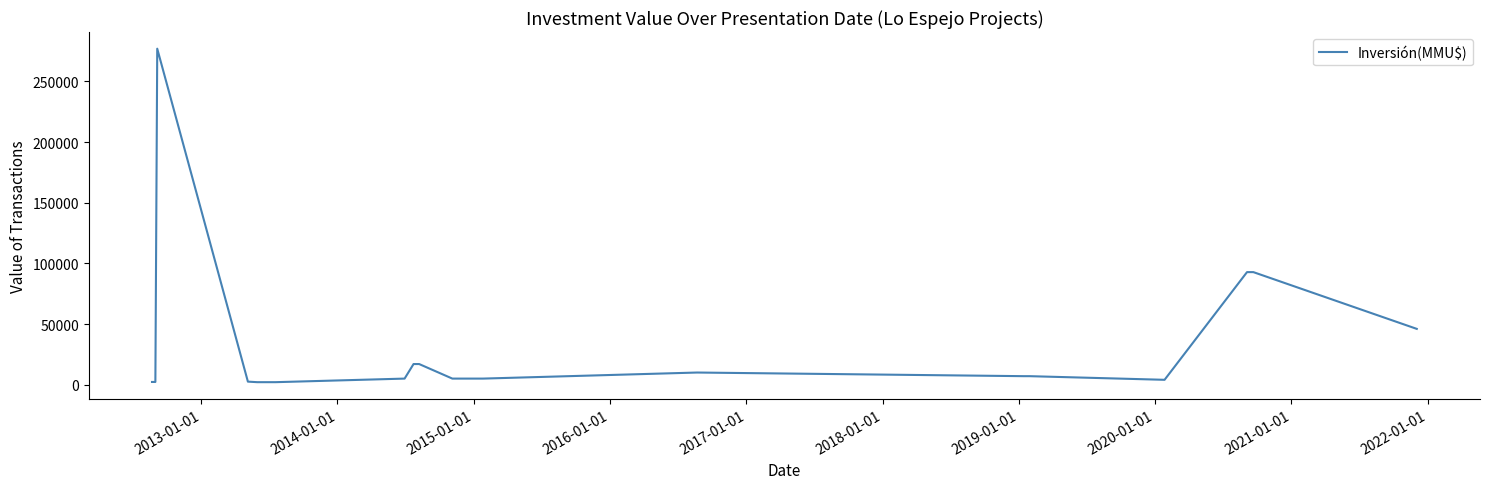

What is the minimum value shown in the chart?

2050